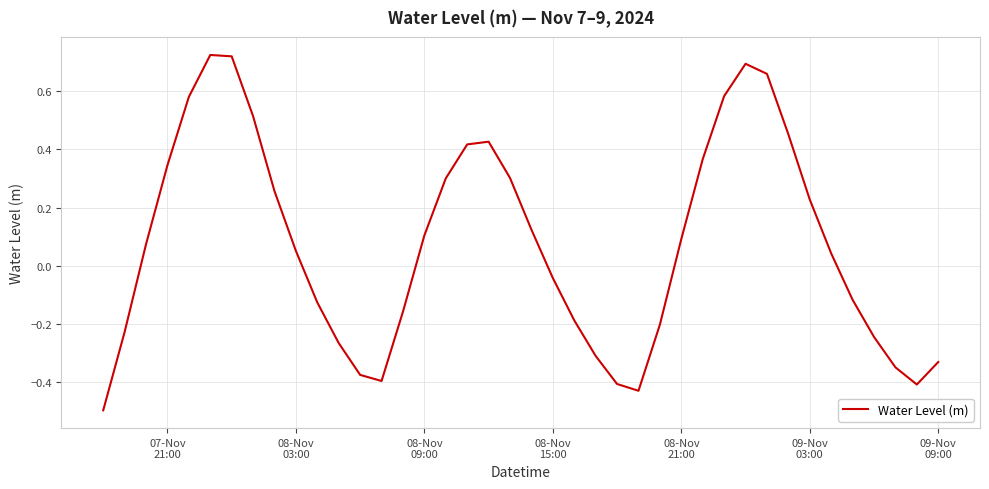

What is the minimum value shown in the chart?

-0.5